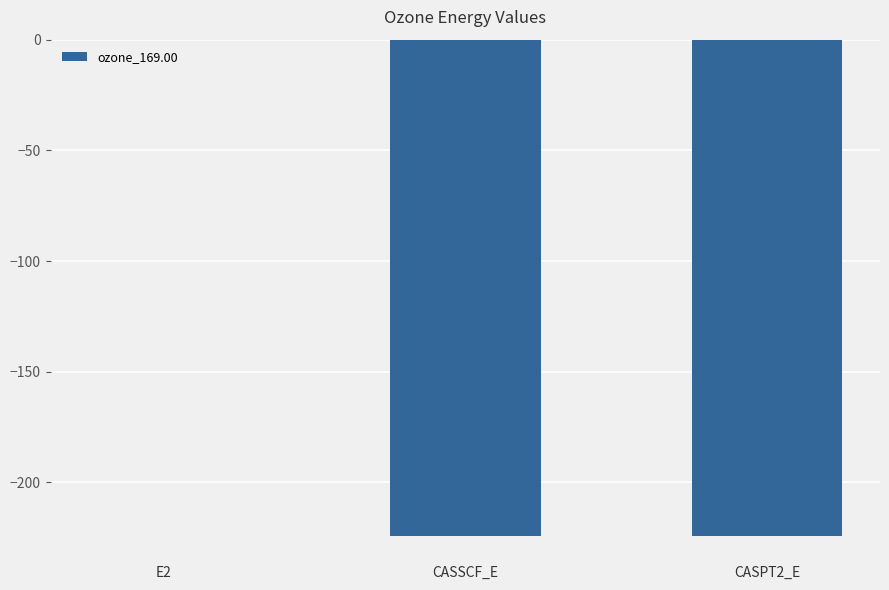

What is the sum of all values?

-448.8